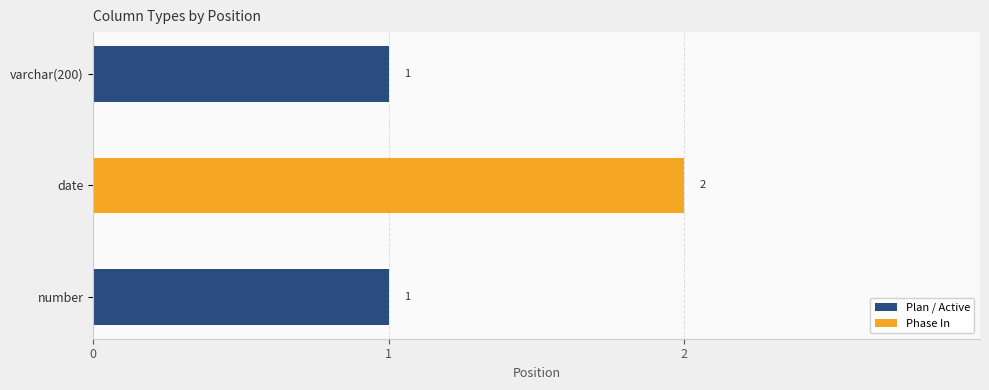

What is the change in value from varchar(200) to date?

+1